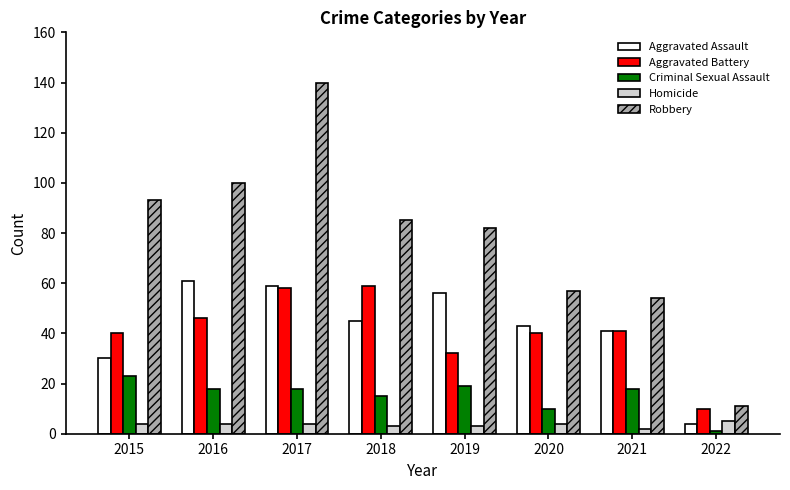

Is it true that Criminal Sexual Assault equals 27 at 2018?

False